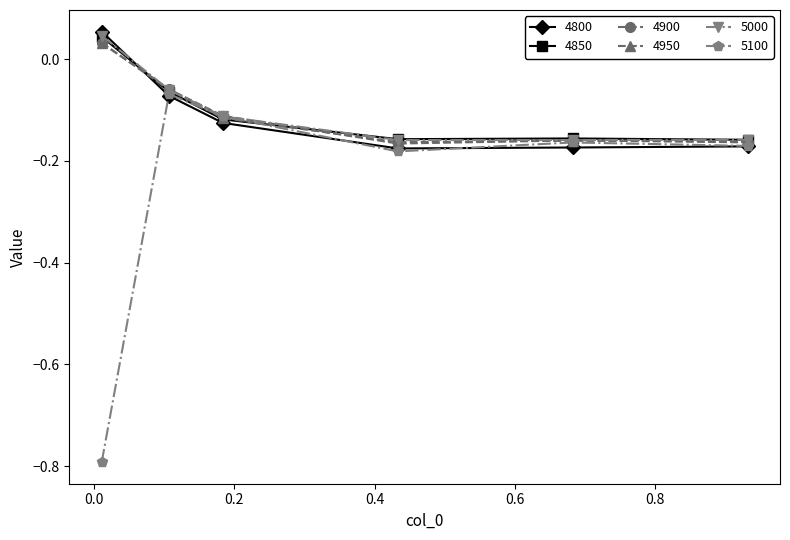

What is the smallest value displayed?

-0.8